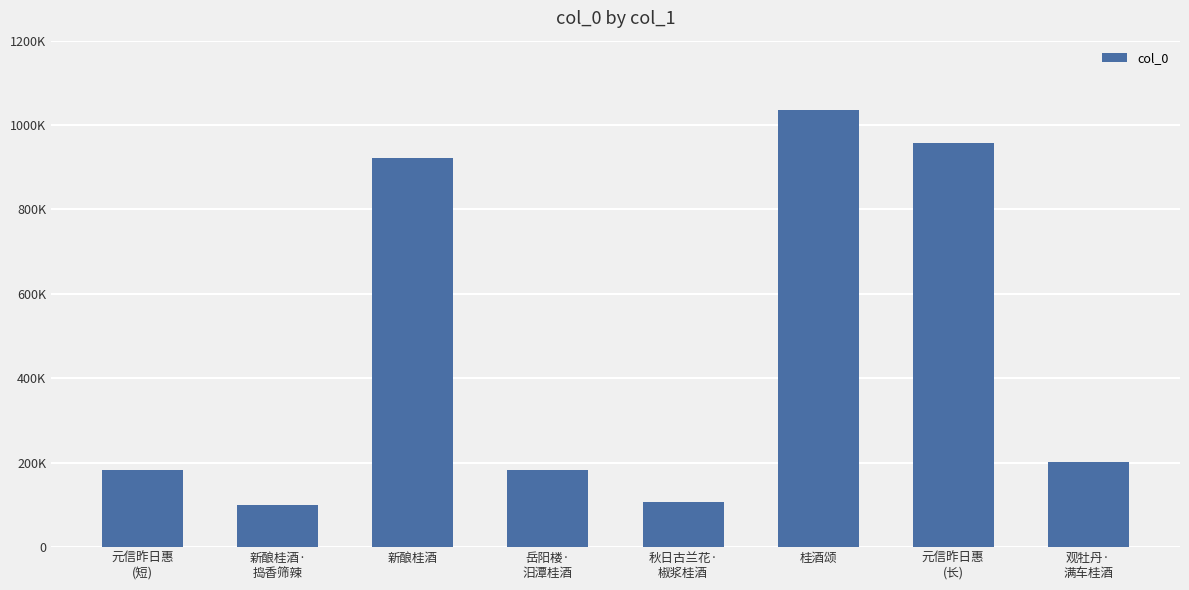

What is the sum of the values at 元信昨日惠
(短) and 岳阳楼·
汨潭桂酒?

364193